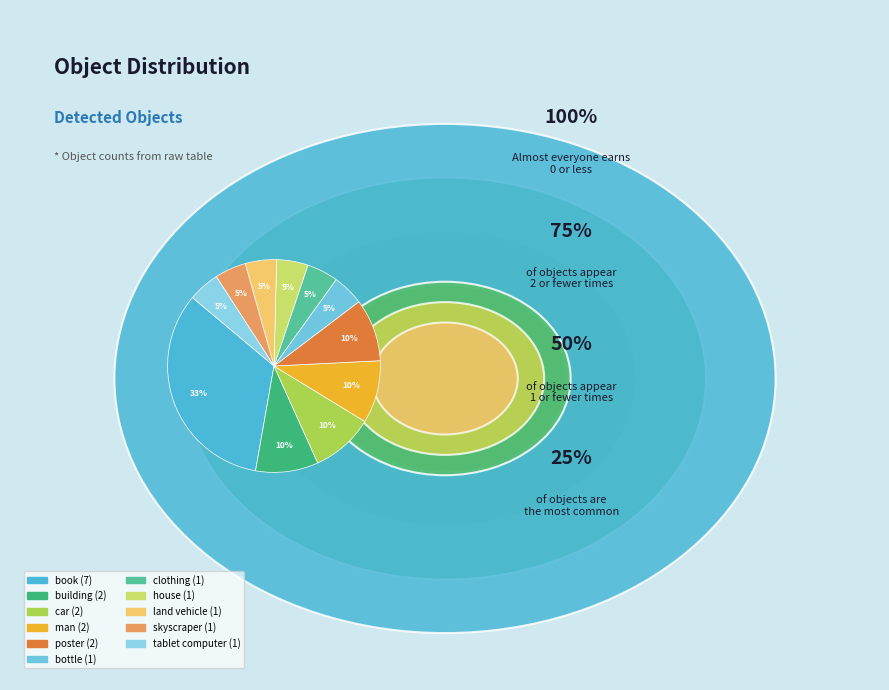

To the nearest percent, what percentage of the pie is clothing?

5%